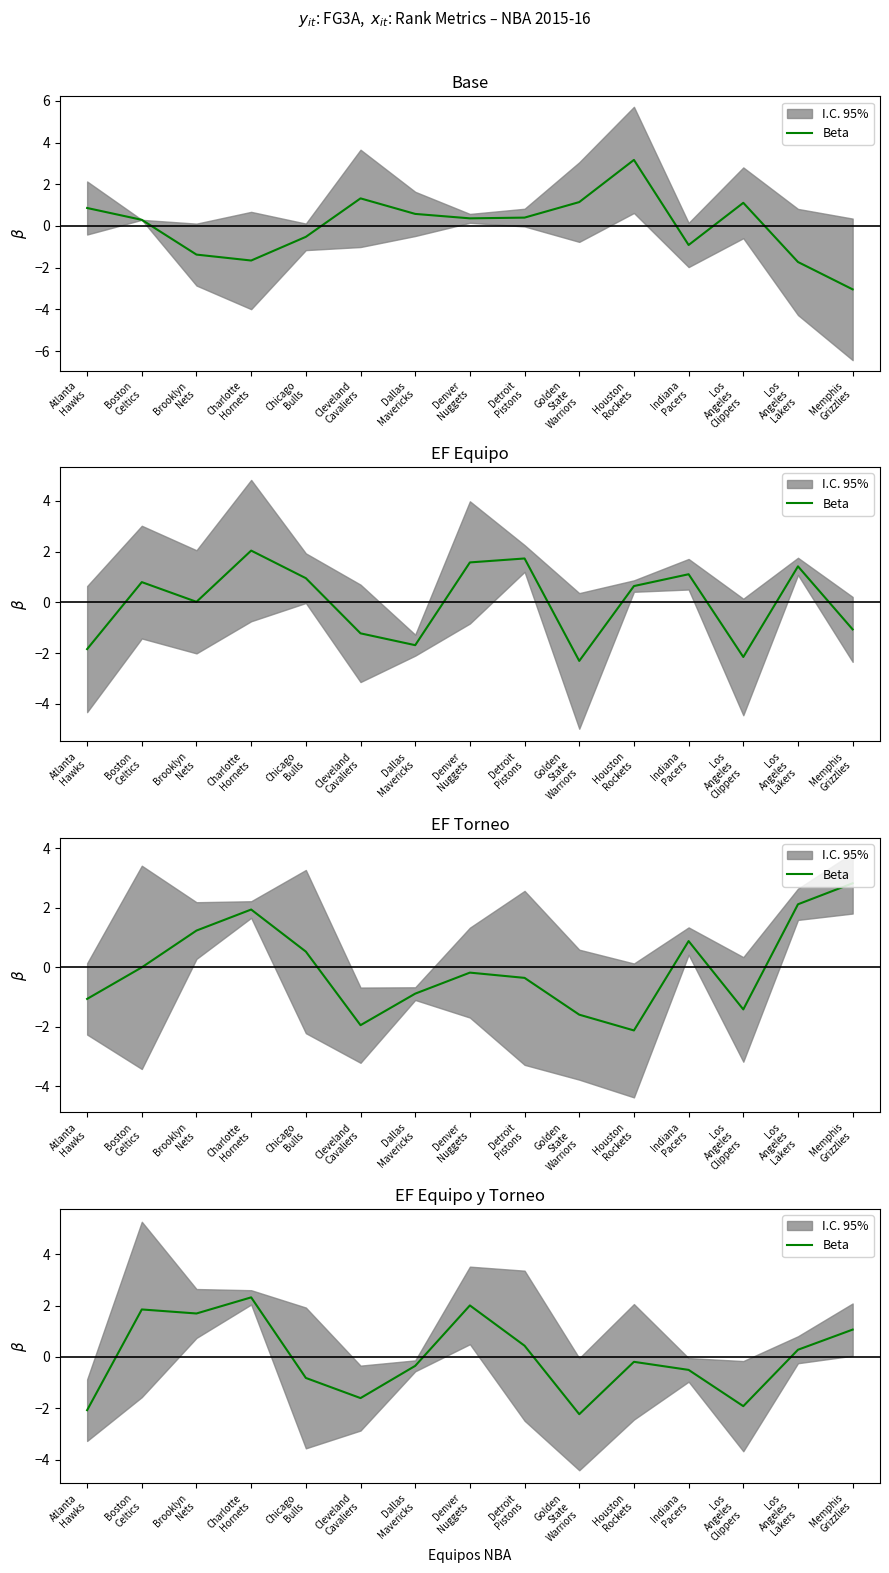

Where is the first local maximum?

Boston
Celtics